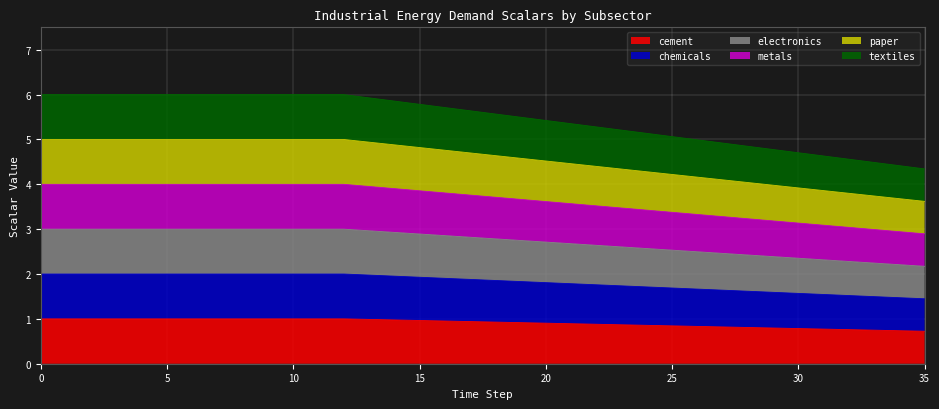

Is it true that chemicals equals 0.9 at 23?

True